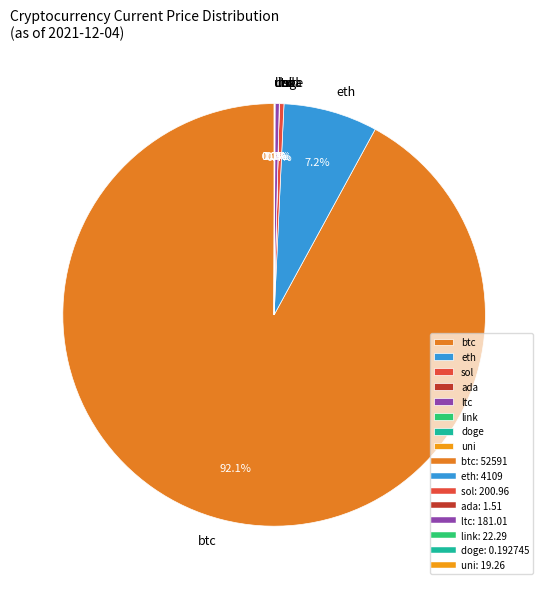

What is the largest slice in the pie chart?

btc